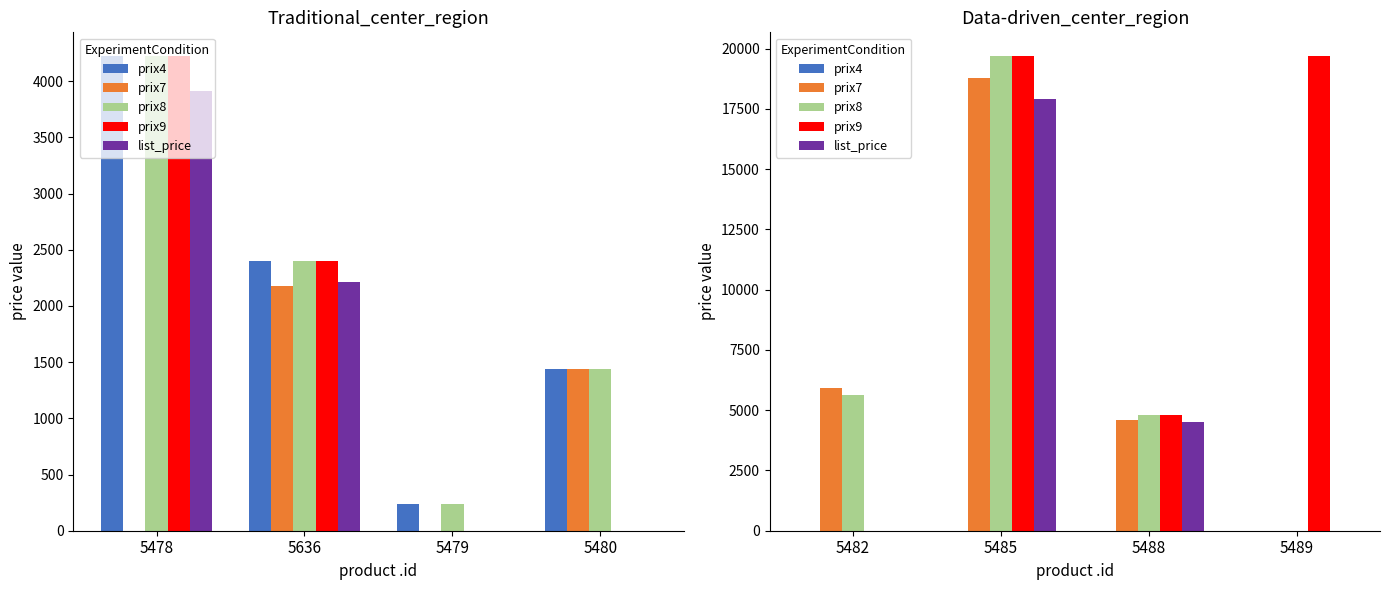

What is the difference between the maximum and minimum values in the prix7 series?

18794.0